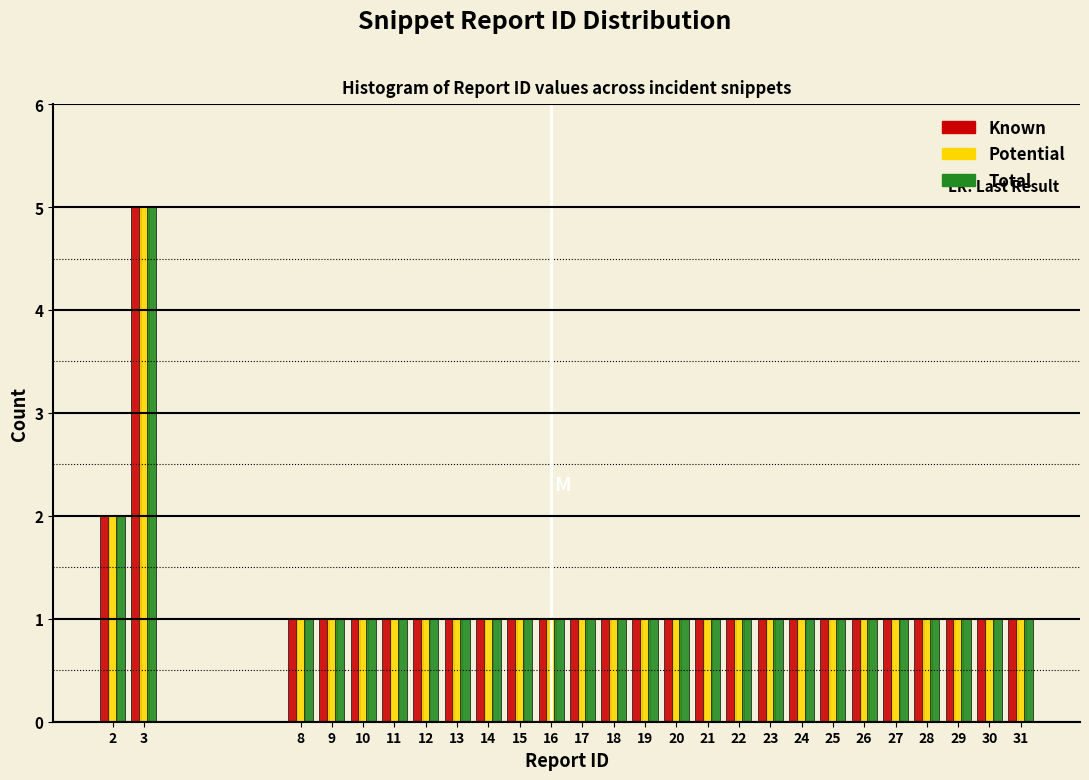

What is the total value across all series at 19?

3